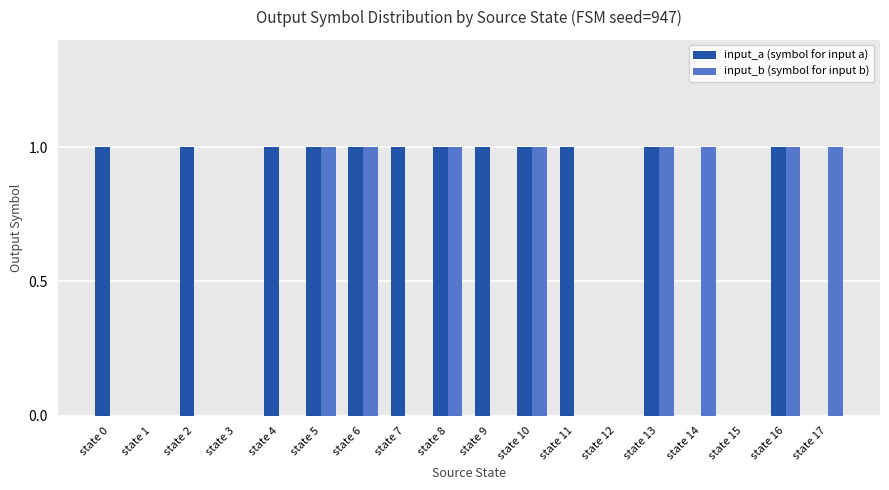

Reading left to right, transcribe all the data shown in this chart.

input_a (symbol for input a): 1	0	1	0	1	1	1	1	1	1	1	1	0	1	0	0	1	0
input_b (symbol for input b): 0	0	0	0	0	1	1	0	1	0	1	0	0	1	1	0	1	1